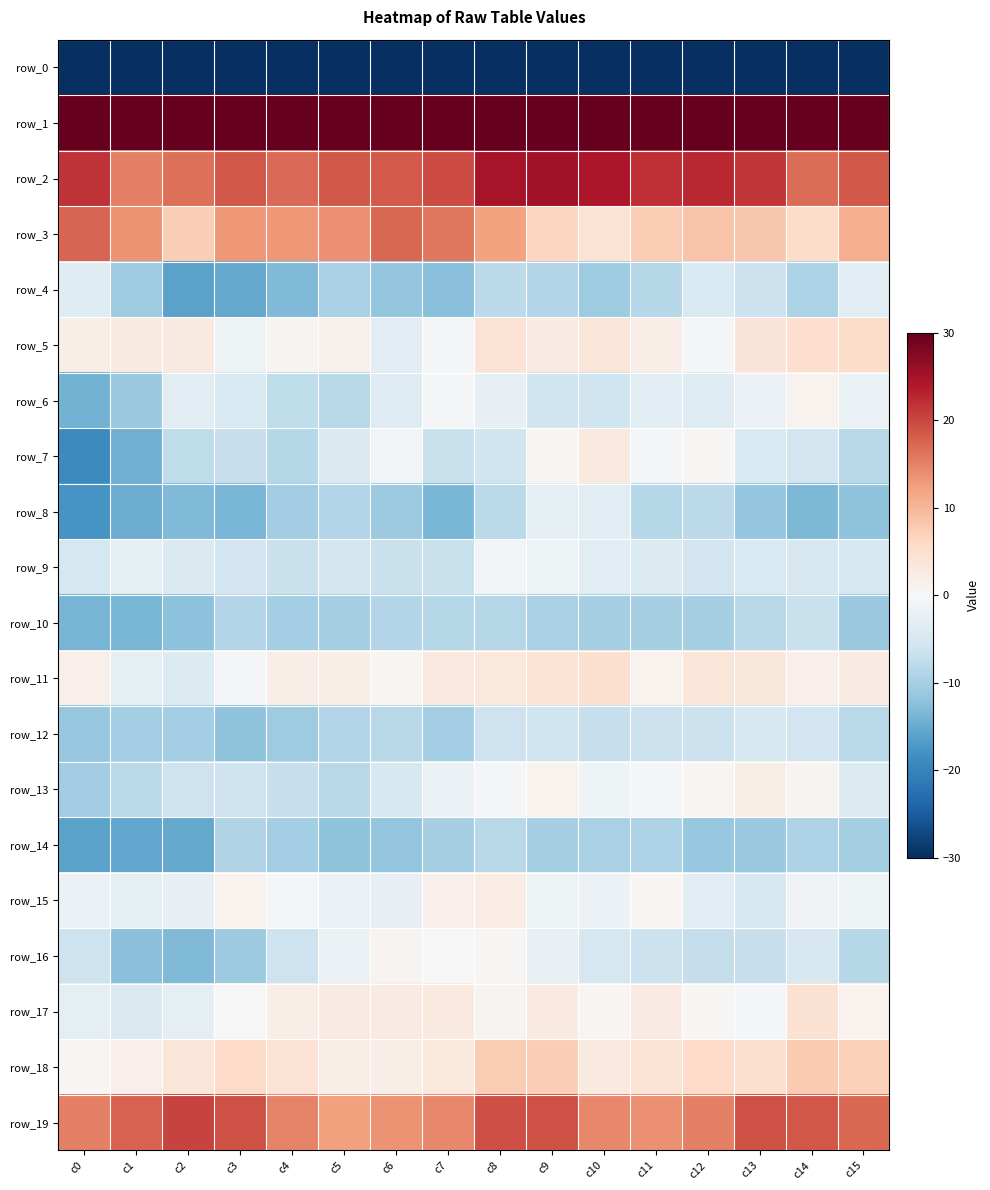

Count the number of data series in this chart.

20